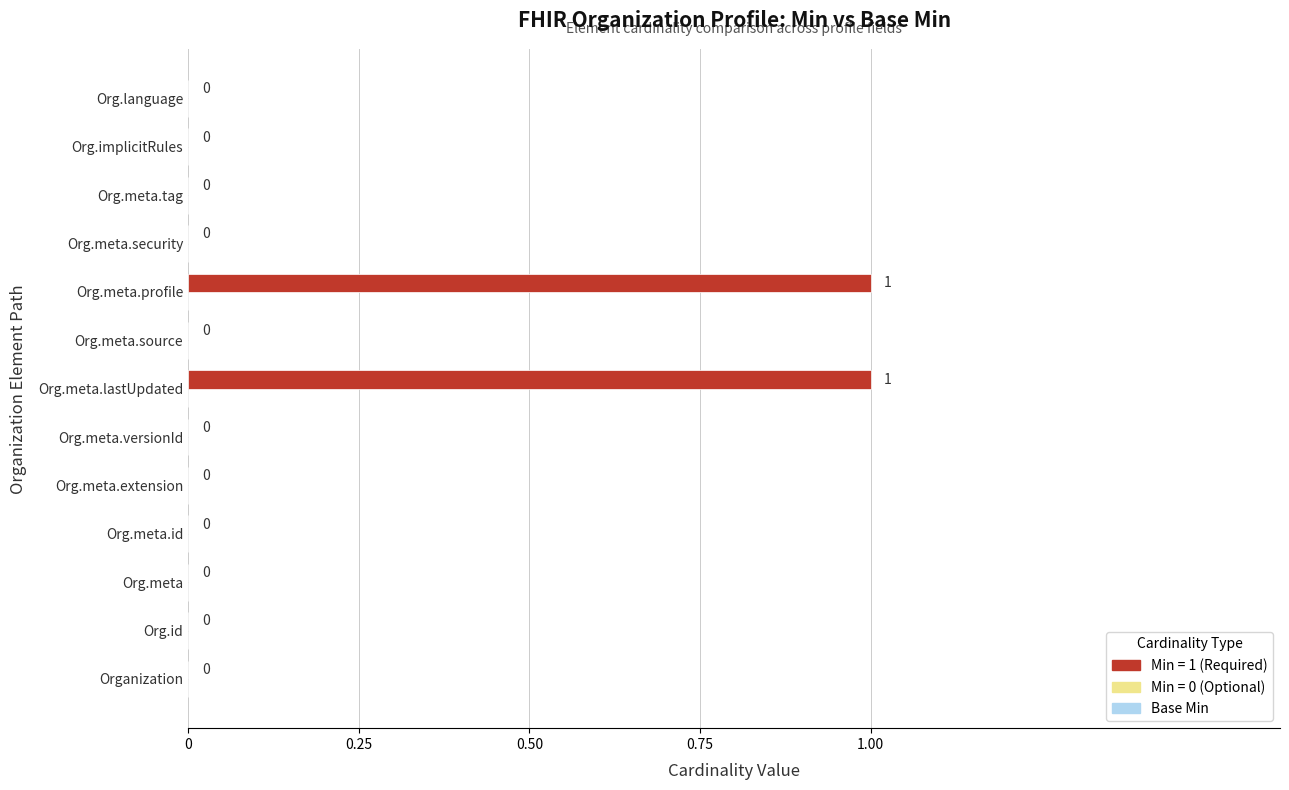

True or false: the data shows 0 at Org.meta.tag.

True